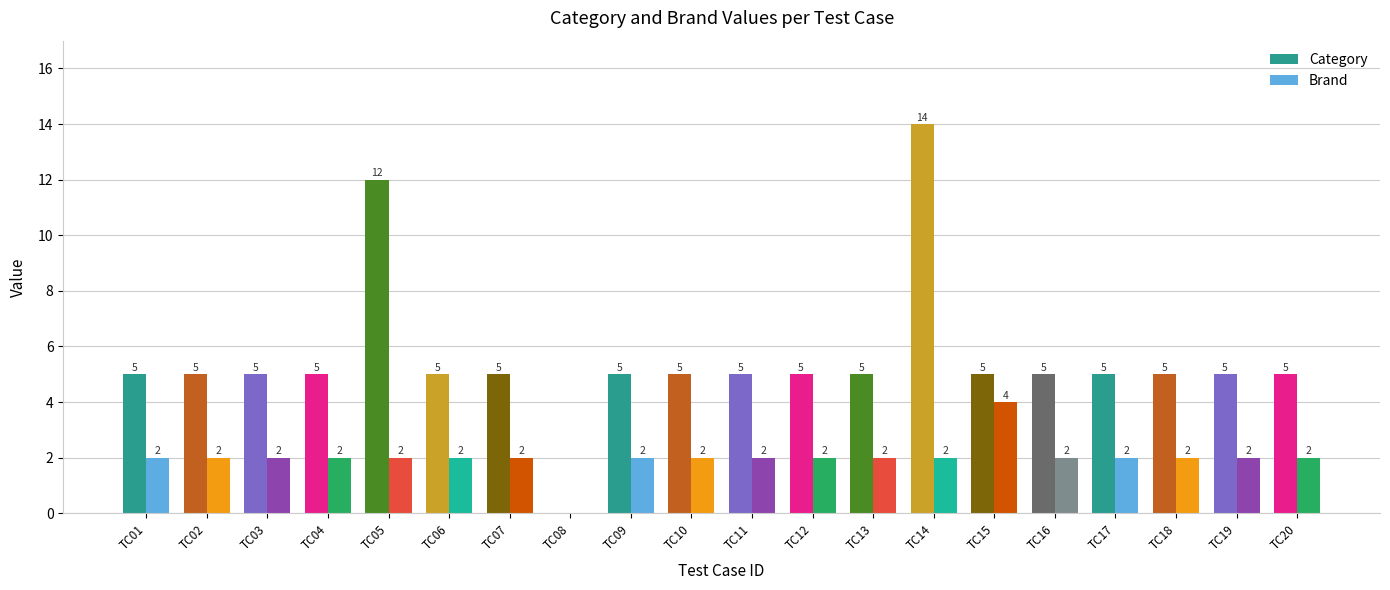

What is the greatest value displayed?

14